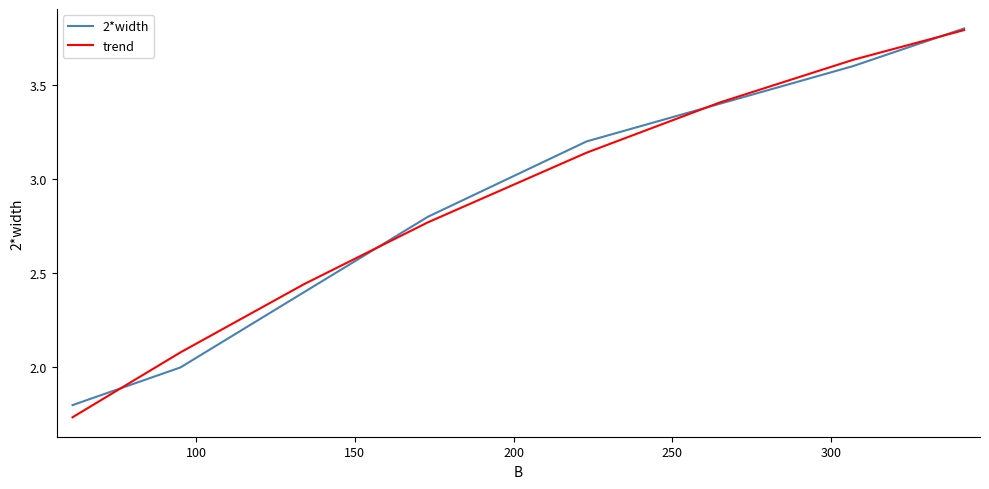

Which series has the largest range (max minus min)?

trend